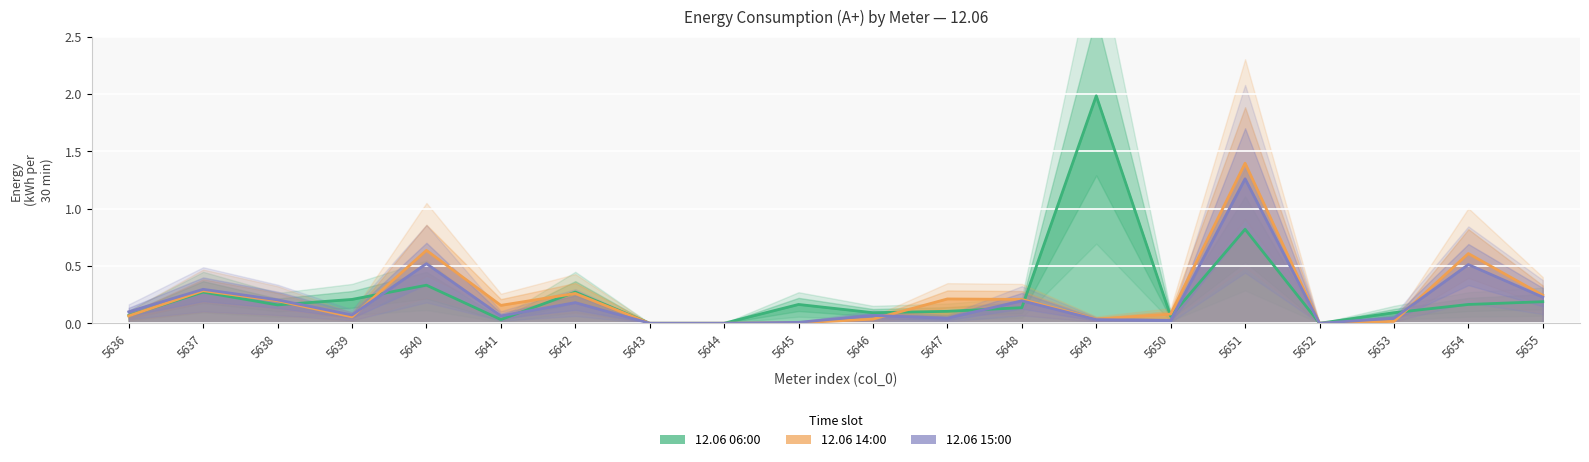

What is the difference between the maximum and minimum values in the 12.06 14:00 series?

1.4